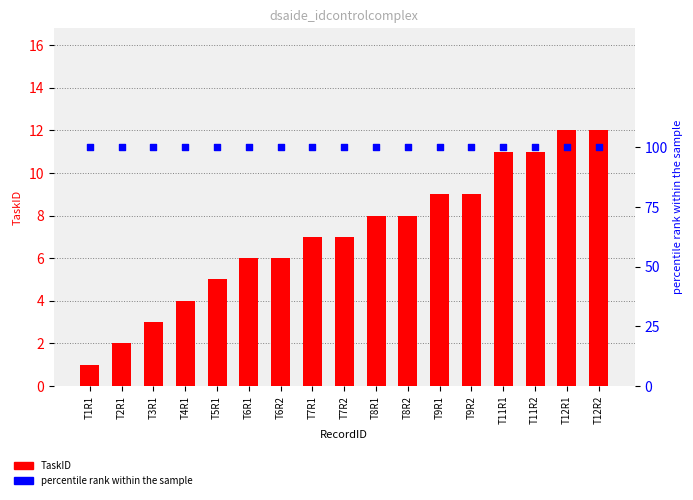

What is the total value across all series at T5R1?

105